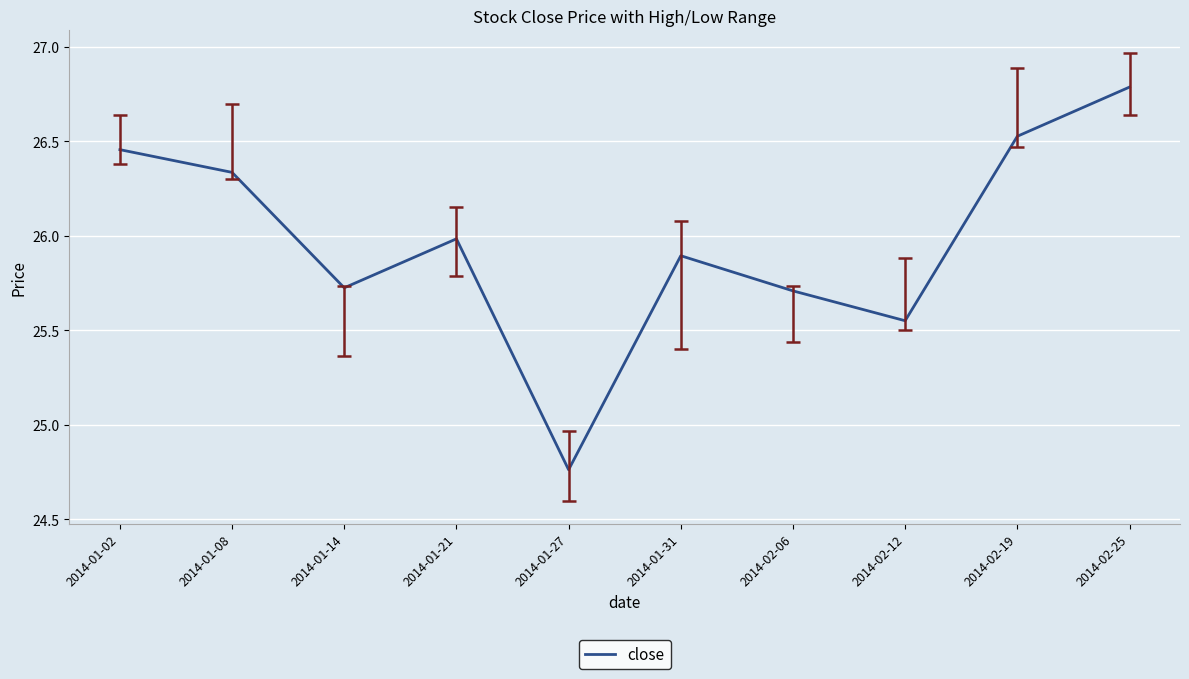

Between 2014-01-02 and 2014-01-31, which is larger?

2014-01-02